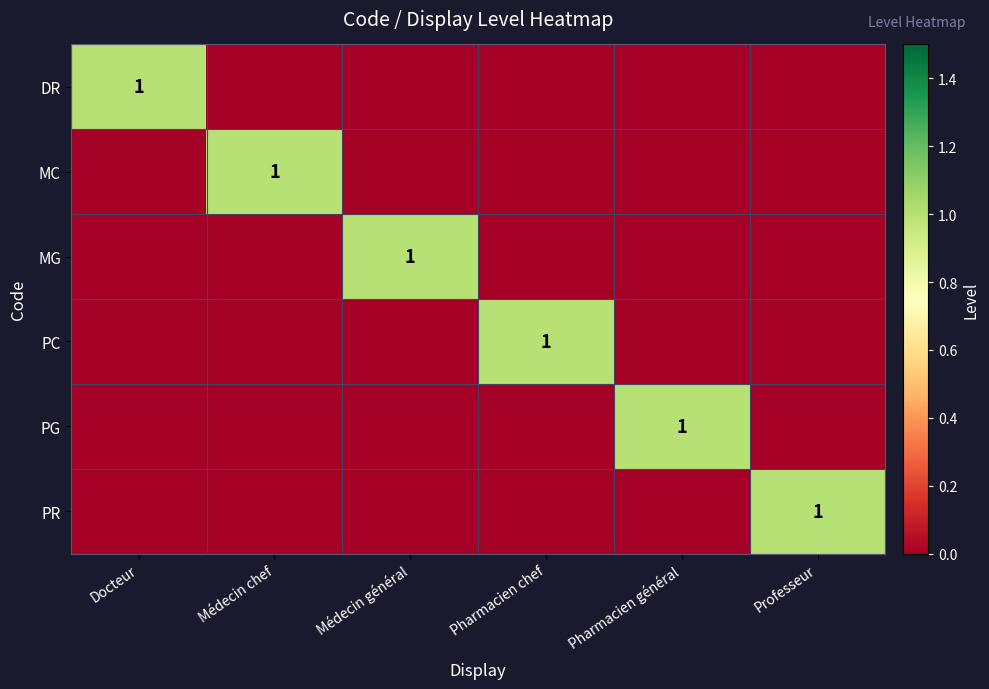

Where is MC nearest to the value 0?

Docteur